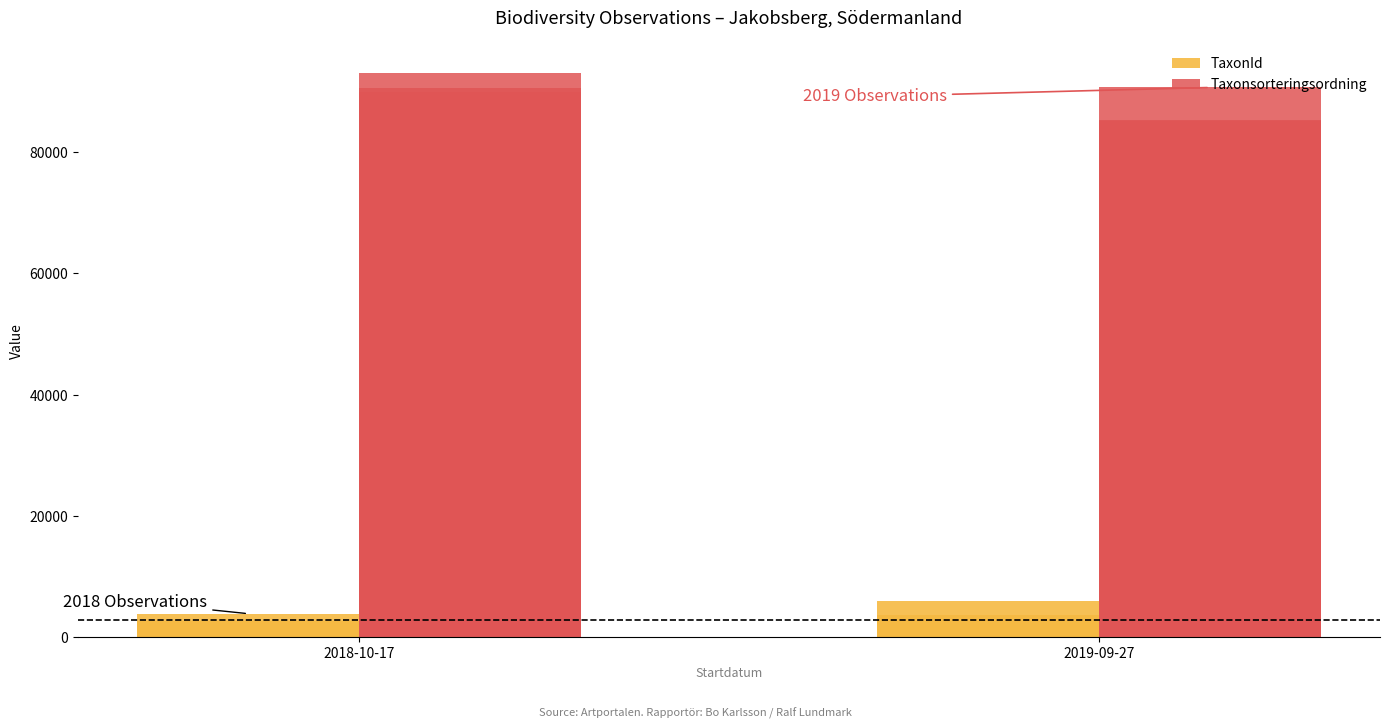

Does the chart contain any negative values?

No